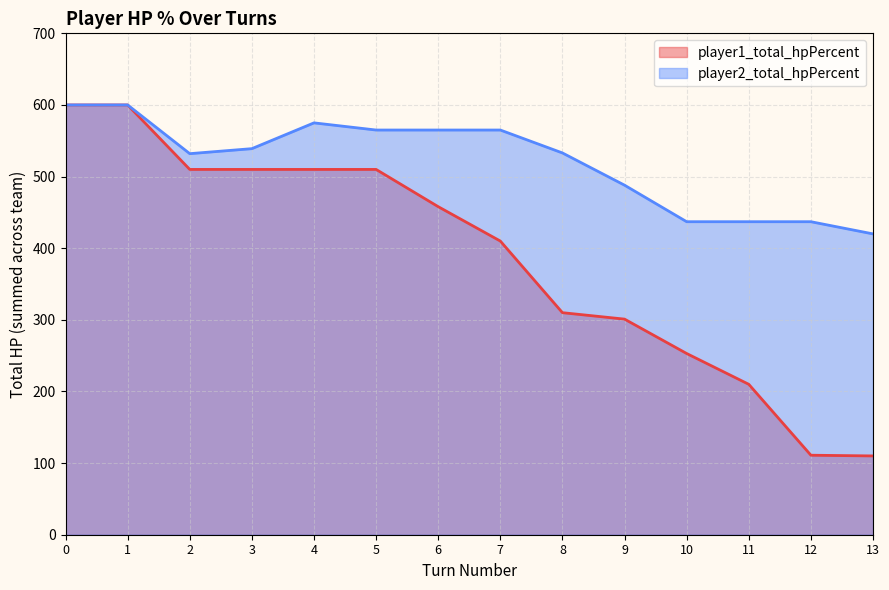

Reading left to right, transcribe all the data shown in this chart.

player1_total_hpPercent: 600	600	510	510	510	510	458	410	310	301	253	210	111	110
player2_total_hpPercent: 600	600	532	539	575	565	565	565	533	488	437	437	437	420